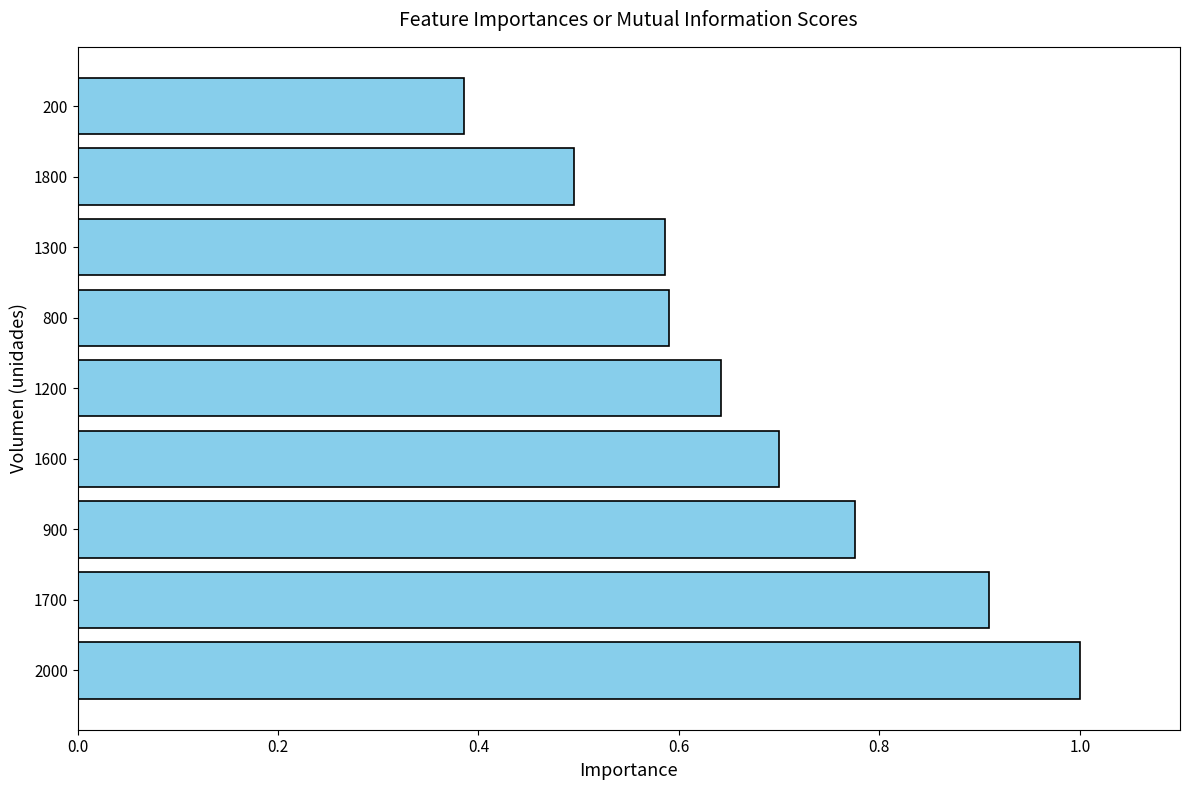

Which category has the lowest value across all series?

200